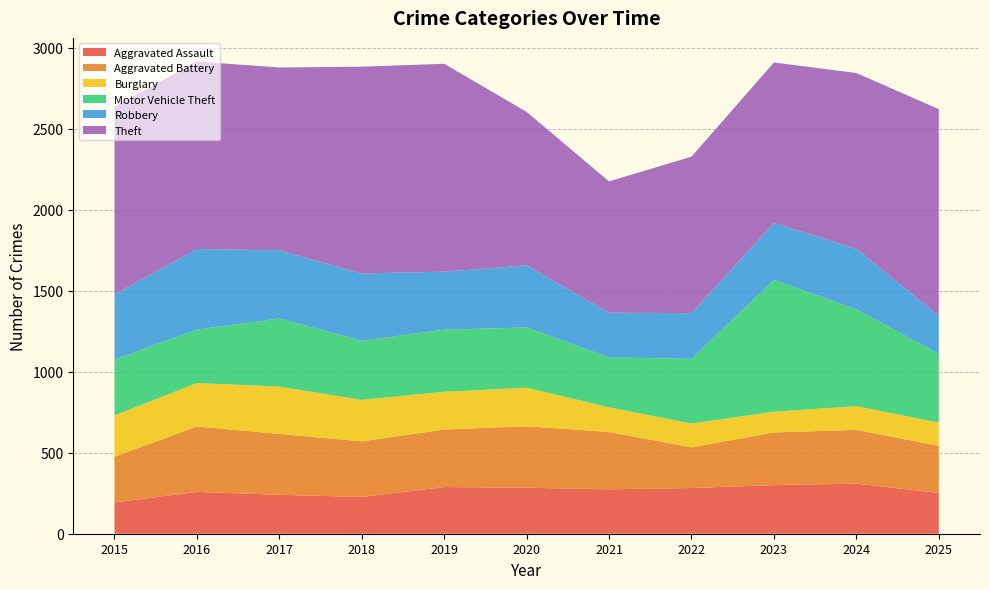

Reading left to right, what are all the values shown in this chart?

Aggravated Assault: 2015=193	2016=258	2017=240	2018=227	2019=288	2020=284	2021=274	2022=282	2023=300	2024=309	2025=252
Aggravated Battery: 2015=282	2016=404	2017=376	2018=343	2019=355	2020=379	2021=354	2022=251	2023=325	2024=332	2025=290
Burglary: 2015=255	2016=268	2017=292	2018=256	2019=233	2020=238	2021=152	2022=147	2023=128	2024=146	2025=144
Motor Vehicle Theft: 2015=345	2016=330	2017=420	2018=365	2019=383	2020=372	2021=308	2022=399	2023=813	2024=598	2025=424
Robbery: 2015=402	2016=497	2017=421	2018=415	2019=358	2020=383	2021=276	2022=282	2023=352	2024=373	2025=235
Theft: 2015=1158	2016=1157	2017=1128	2018=1276	2019=1283	2020=947	2021=810	2022=966	2023=990	2024=1085	2025=1275